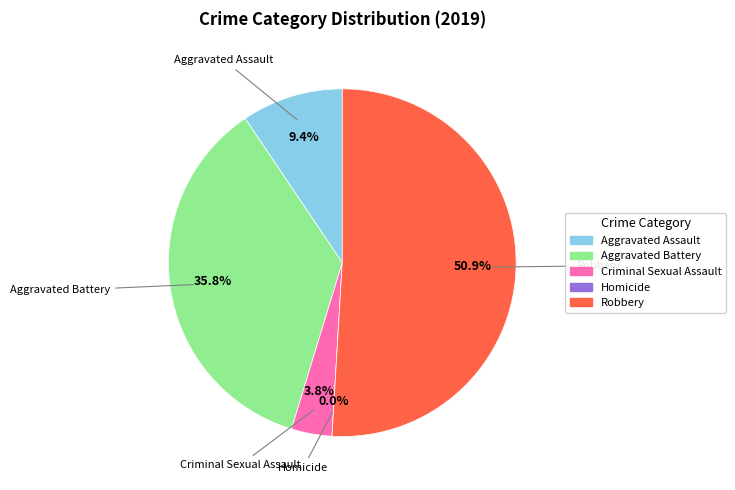

Is it true that Robbery is 41% of the pie?

False